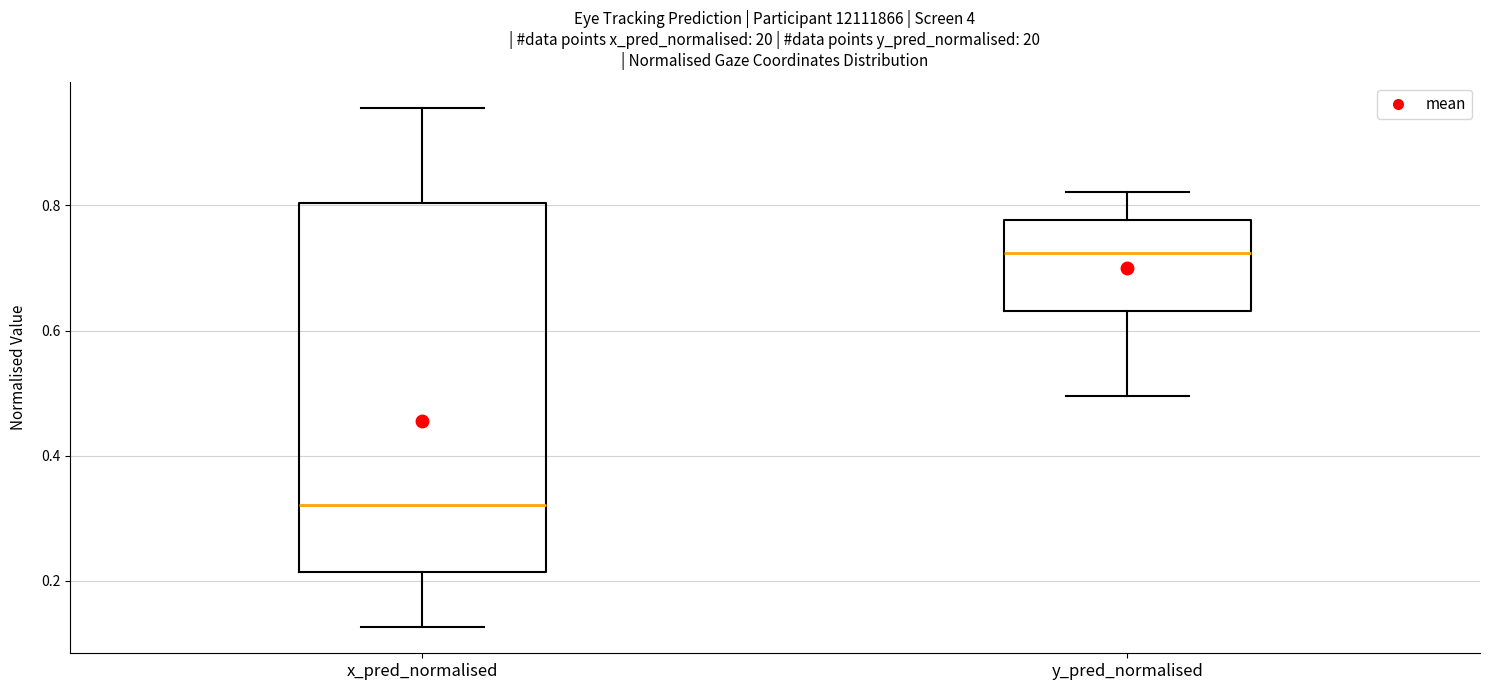

Comparing the boxes themselves (not the whiskers), which one is the tallest?

x_pred_normalised